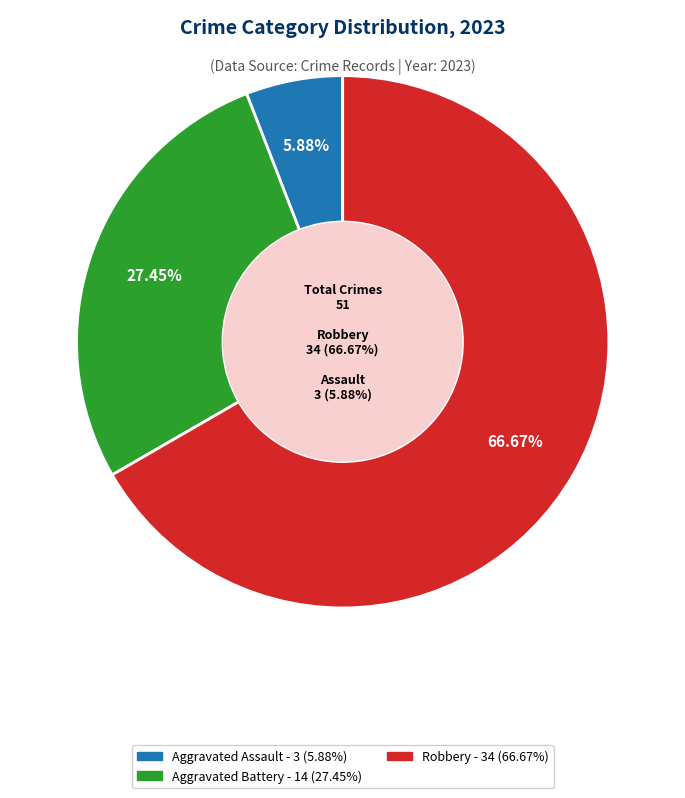

Is there any slice that represents more than half of the pie?

Yes